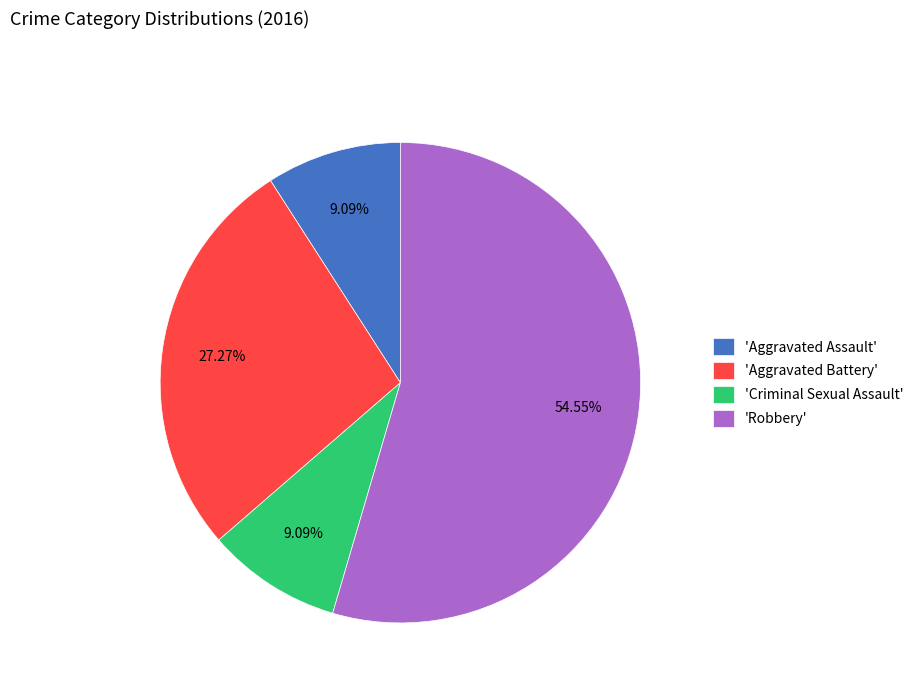

Is the sum of 'Robbery' and 'Aggravated Assault' greater than half?

Yes